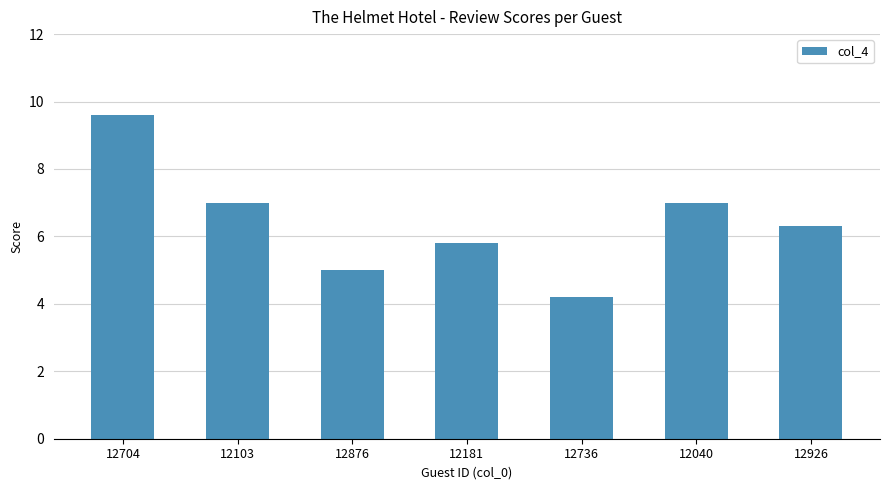

At which label does the data first exceed 6?

12704